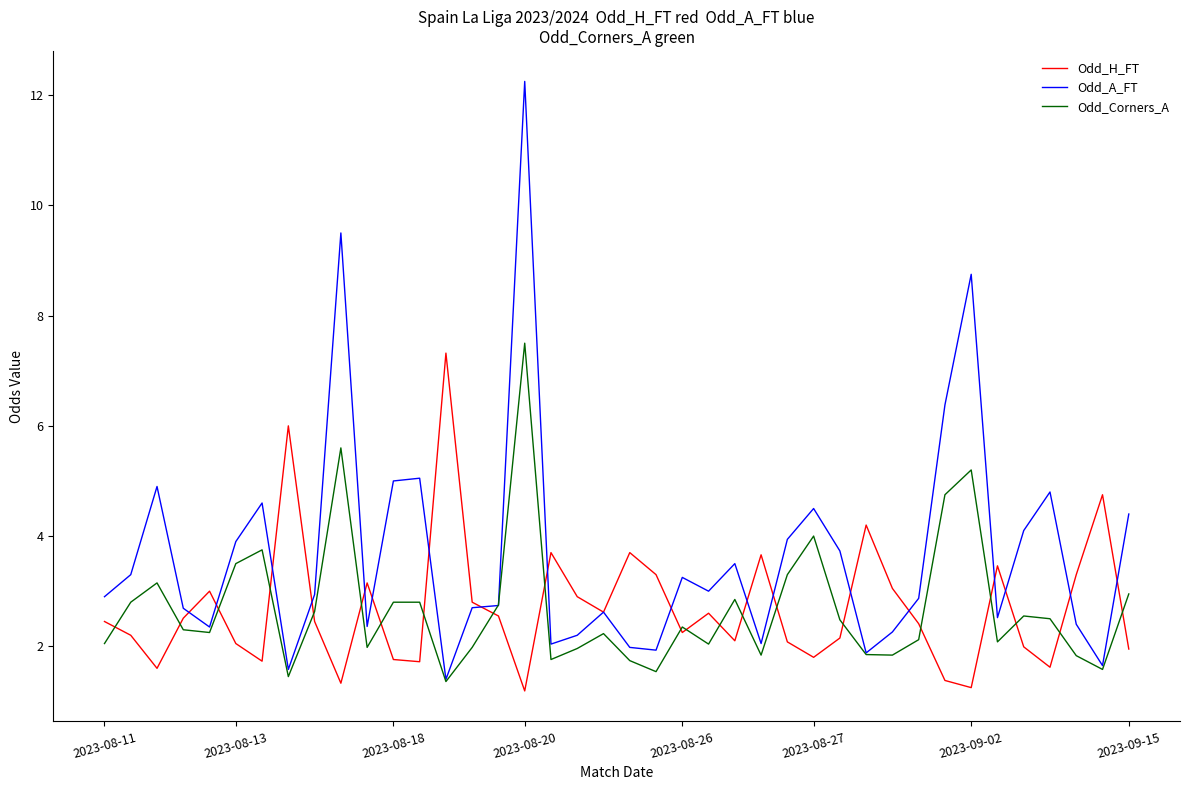

What is the minimum value shown in the chart?

1.2